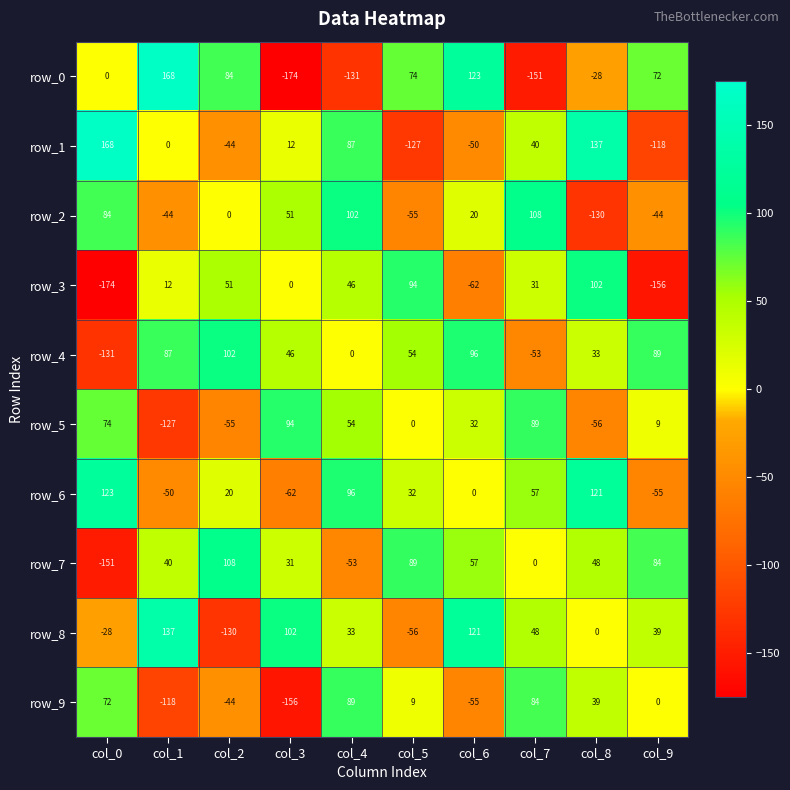

What is the difference between the highest and lowest values at col_5?

221